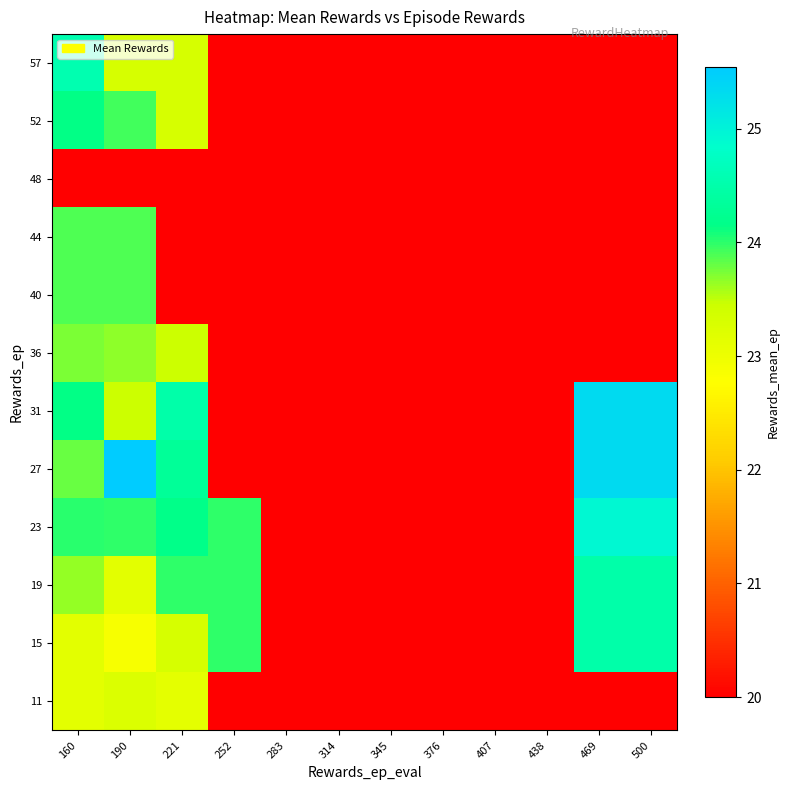

Reading right to left, list all the values displayed in this chart.

11: 500=20.0	469=20.0	438=20.0	407=20.0	376=20.0	345=20.0	314=20.0	283=20.0	252=20.0	221=23.1	190=23.3	160=23.1
15: 500=24.5	469=24.5	438=20.0	407=20.0	376=20.0	345=20.0	314=20.0	283=20.0	252=24.0	221=23.3	190=22.9	160=23.2
19: 500=24.5	469=24.5	438=20.0	407=20.0	376=20.0	345=20.0	314=20.0	283=20.0	252=24.0	221=24.0	190=23.1	160=23.6
23: 500=24.9	469=24.9	438=20.0	407=20.0	376=20.0	345=20.0	314=20.0	283=20.0	252=24.0	221=24.2	190=24.0	160=24.0
27: 500=25.3	469=25.3	438=20.0	407=20.0	376=20.0	345=20.0	314=20.0	283=20.0	252=20.0	221=24.3	190=25.5	160=23.8
31: 500=25.3	469=25.3	438=20.0	407=20.0	376=20.0	345=20.0	314=20.0	283=20.0	252=20.0	221=24.5	190=23.4	160=24.1
36: 500=20.0	469=20.0	438=20.0	407=20.0	376=20.0	345=20.0	314=20.0	283=20.0	252=20.0	221=23.4	190=23.7	160=23.7
40: 500=20.0	469=20.0	438=20.0	407=20.0	376=20.0	345=20.0	314=20.0	283=20.0	252=20.0	221=20.0	190=23.9	160=23.9
44: 500=20.0	469=20.0	438=20.0	407=20.0	376=20.0	345=20.0	314=20.0	283=20.0	252=20.0	221=20.0	190=23.9	160=23.9
48: 500=20.0	469=20.0	438=20.0	407=20.0	376=20.0	345=20.0	314=20.0	283=20.0	252=20.0	221=20.0	190=20.0	160=20.0
52: 500=20.0	469=20.0	438=20.0	407=20.0	376=20.0	345=20.0	314=20.0	283=20.0	252=20.0	221=23.3	190=23.9	160=24.1
57: 500=20.0	469=20.0	438=20.0	407=20.0	376=20.0	345=20.0	314=20.0	283=20.0	252=20.0	221=23.3	190=23.3	160=24.6